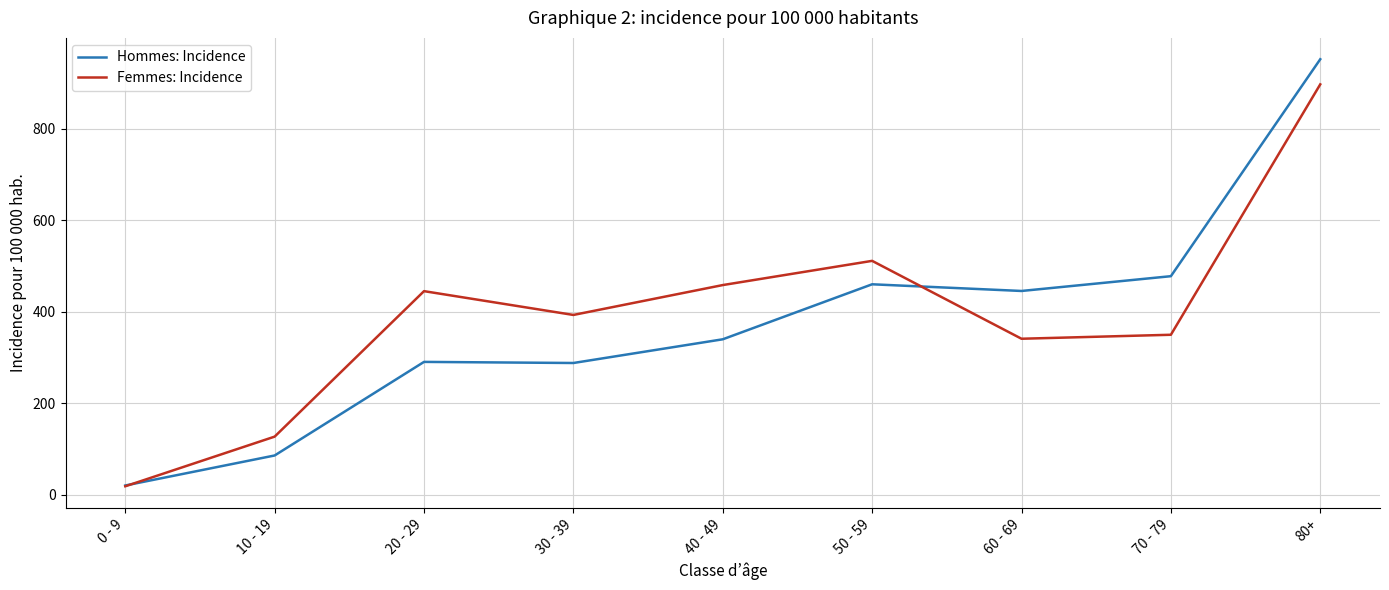

Between 0 - 9 and 70 - 79, which series saw the biggest shift?

Hommes: Incidence